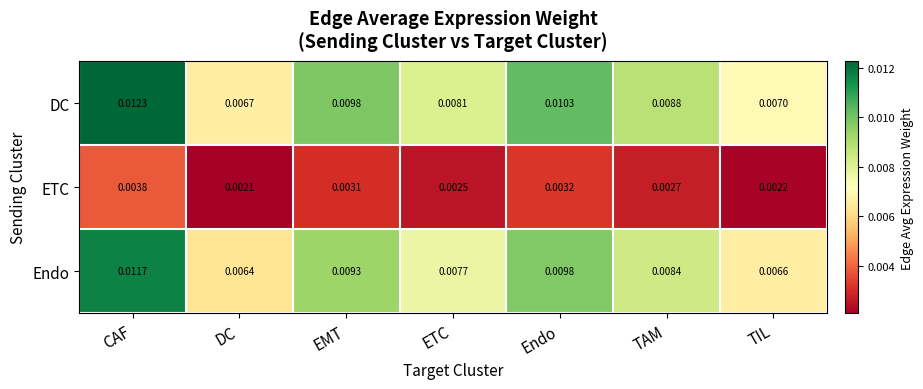

At which label does Endo reach its minimum?

DC